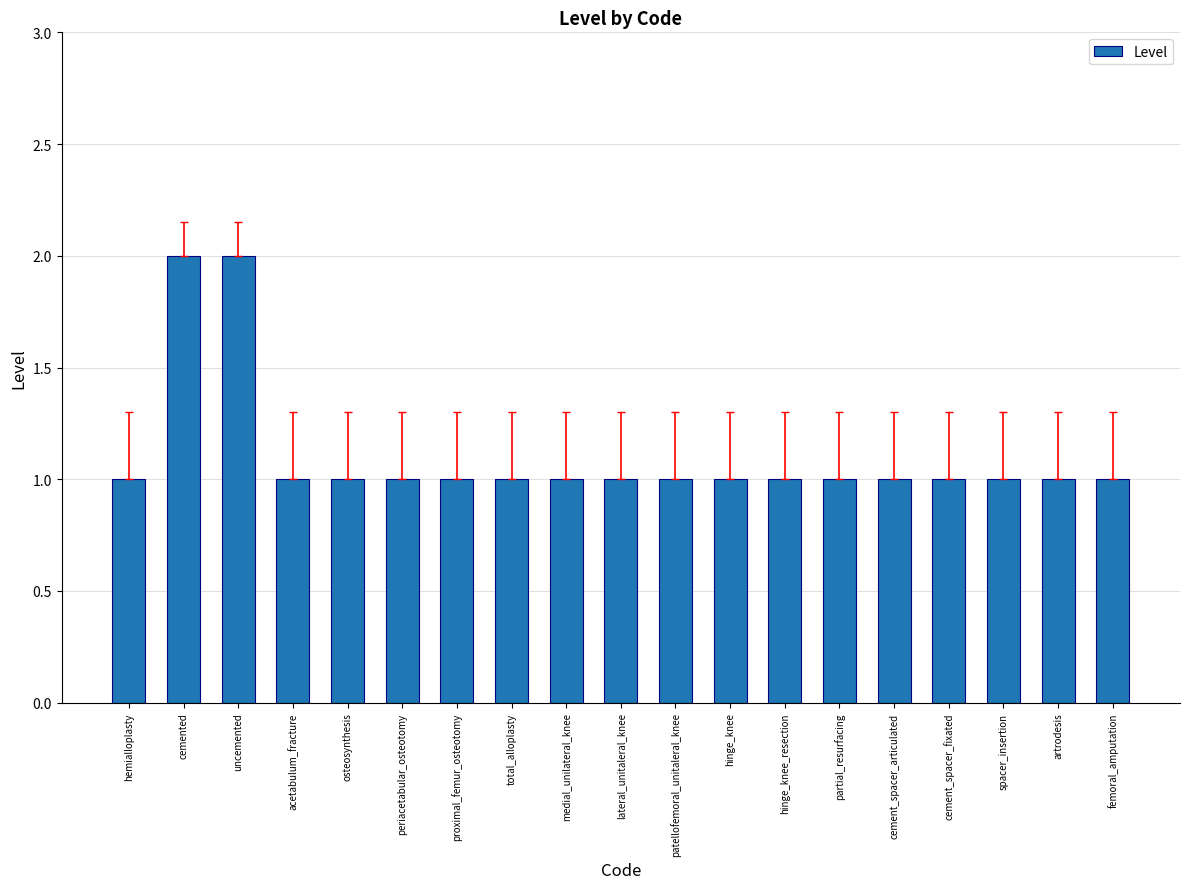

What is the greatest value displayed?

2